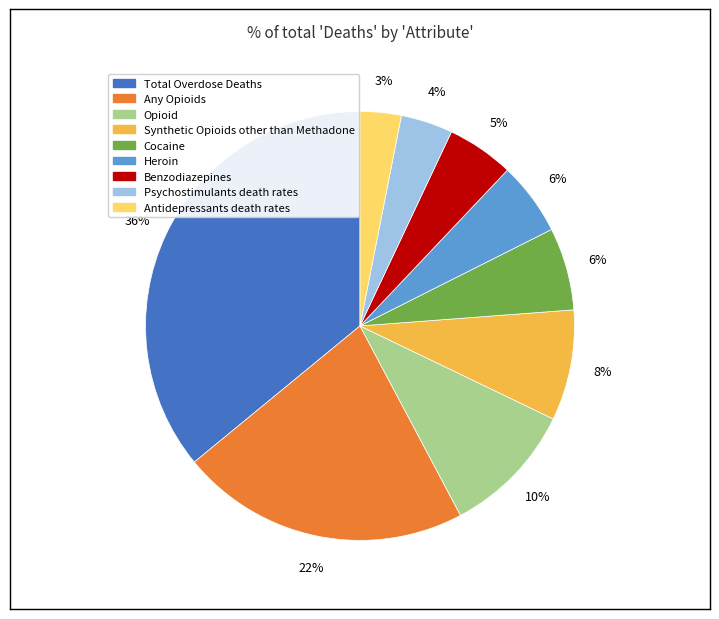

To the nearest percent, what is the difference between the Total Overdose Deaths and Any Opioids slice percentages?

14%